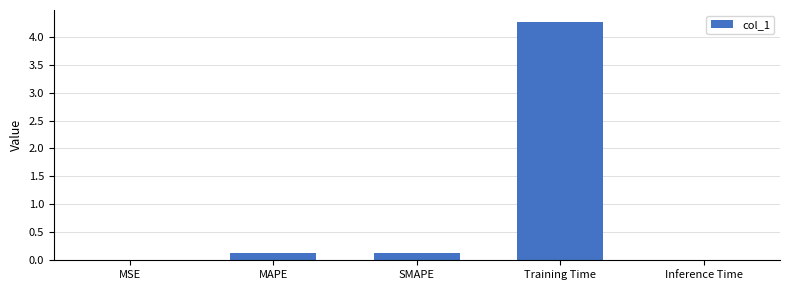

What value does the data have at Training Time?

4.3